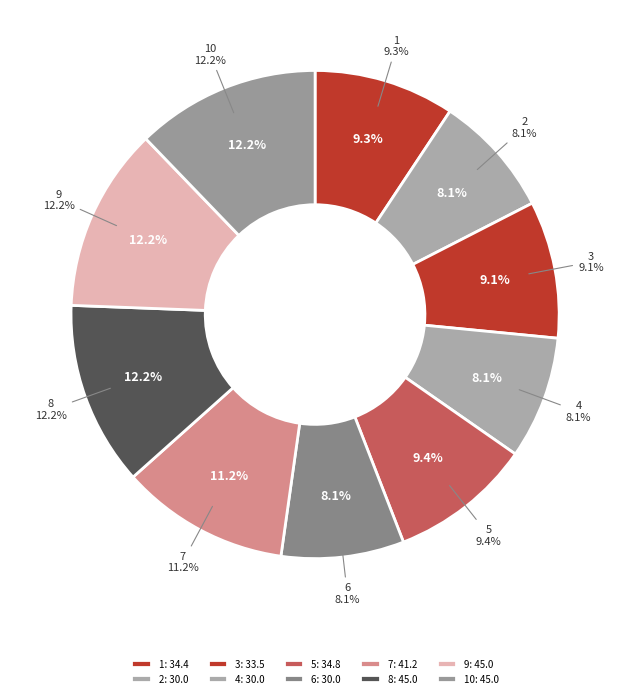

What is the change in value from 6 to 7?

+11.2